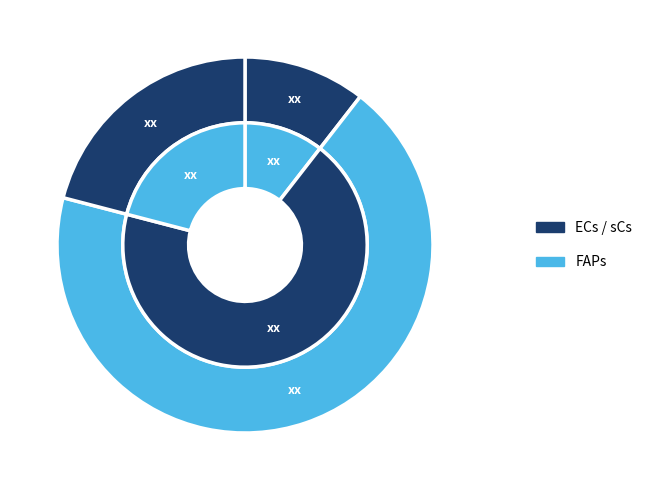

What percentage do sCs and ECs together represent?

31.5%